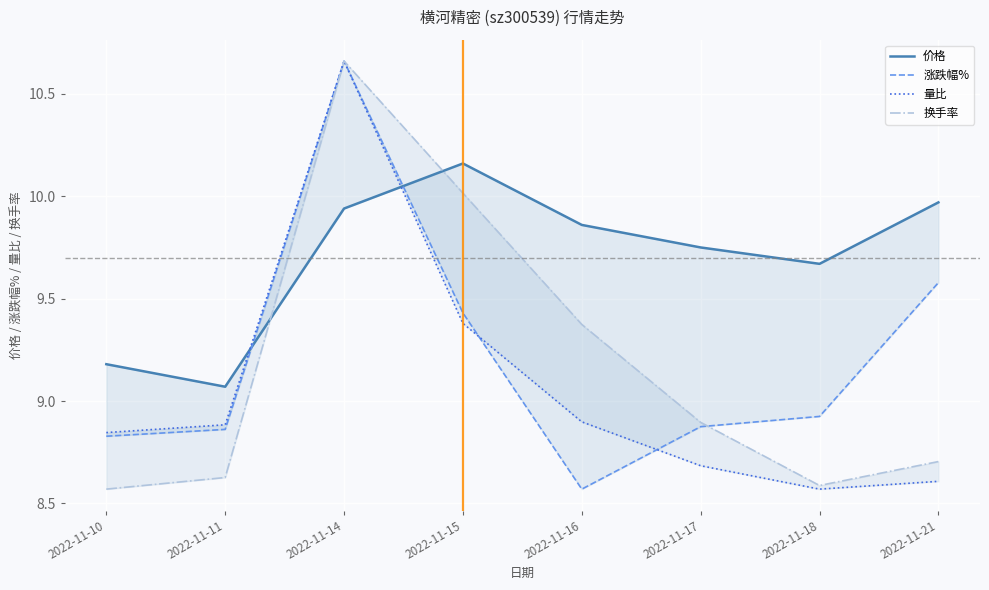

Where is the first local minimum for 量比?

2022-11-18